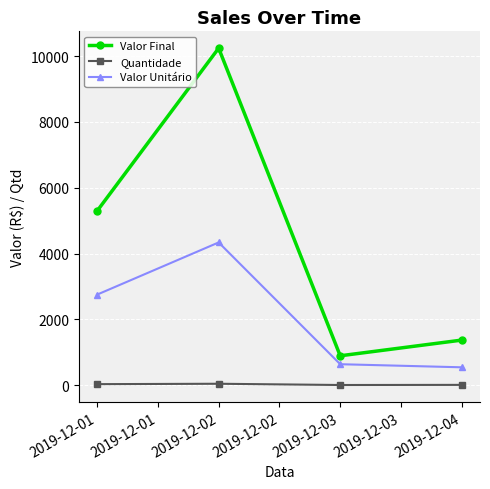

Which label corresponds to the largest value in the chart?

2019-12-02